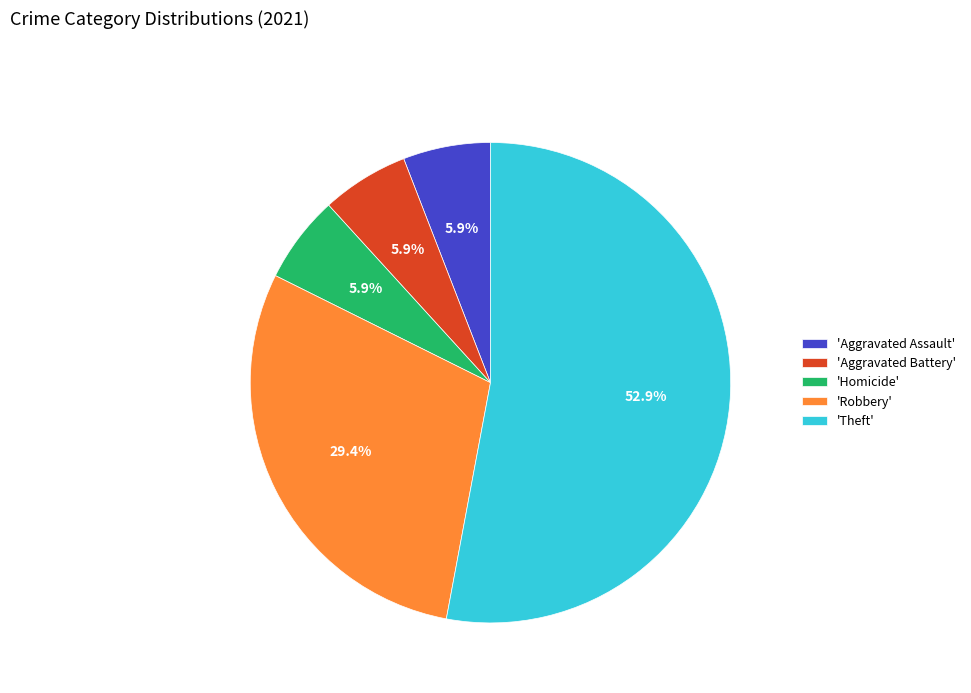

What is the largest slice in the pie chart?

'Theft'